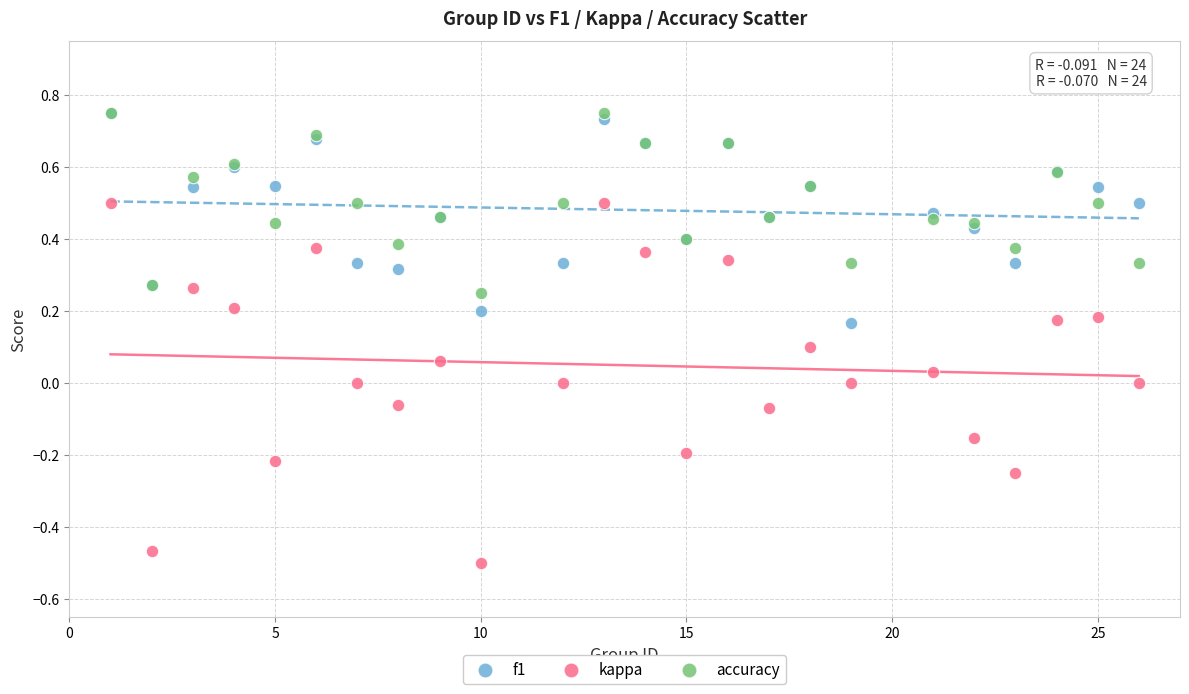

Which series reaches the minimum Y coordinate?

kappa